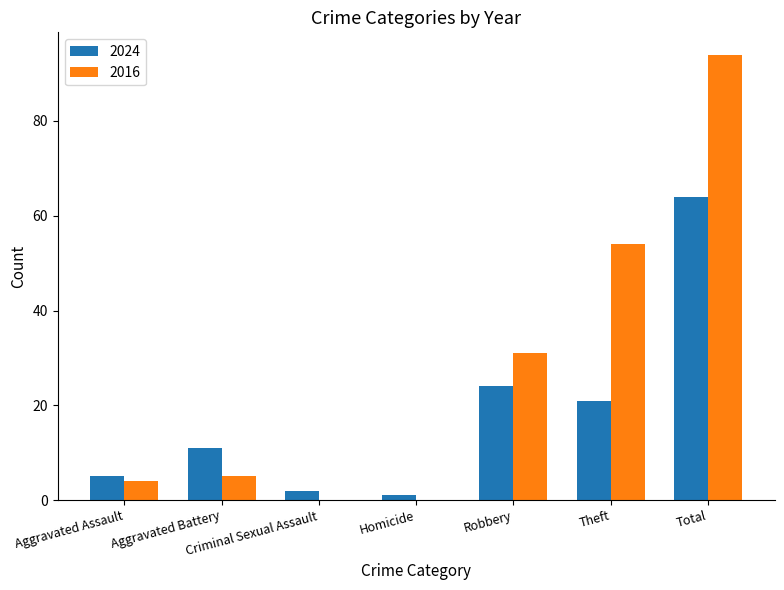

What is the highest value of the 2016 series?

94